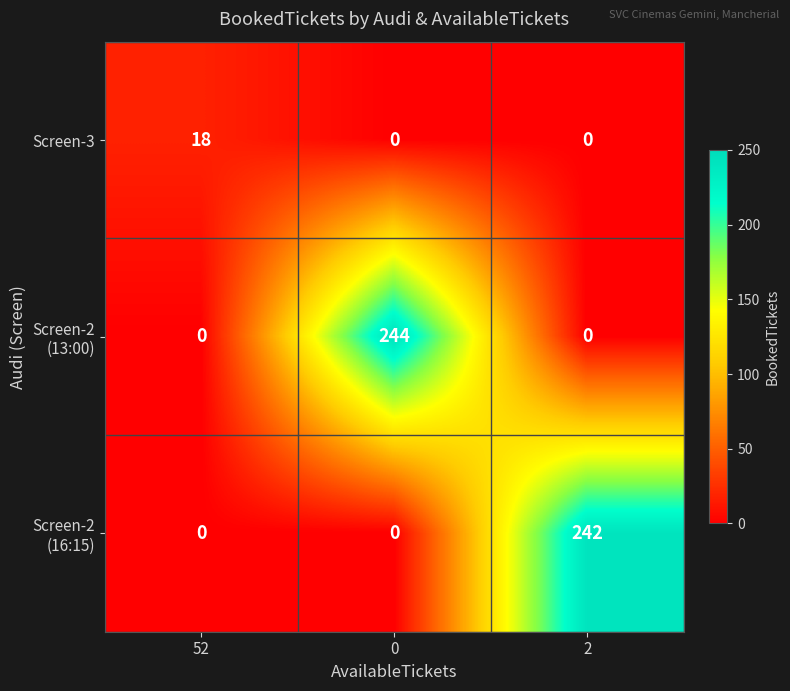

Is it true that Screen-3 equals 18 at 52?

True